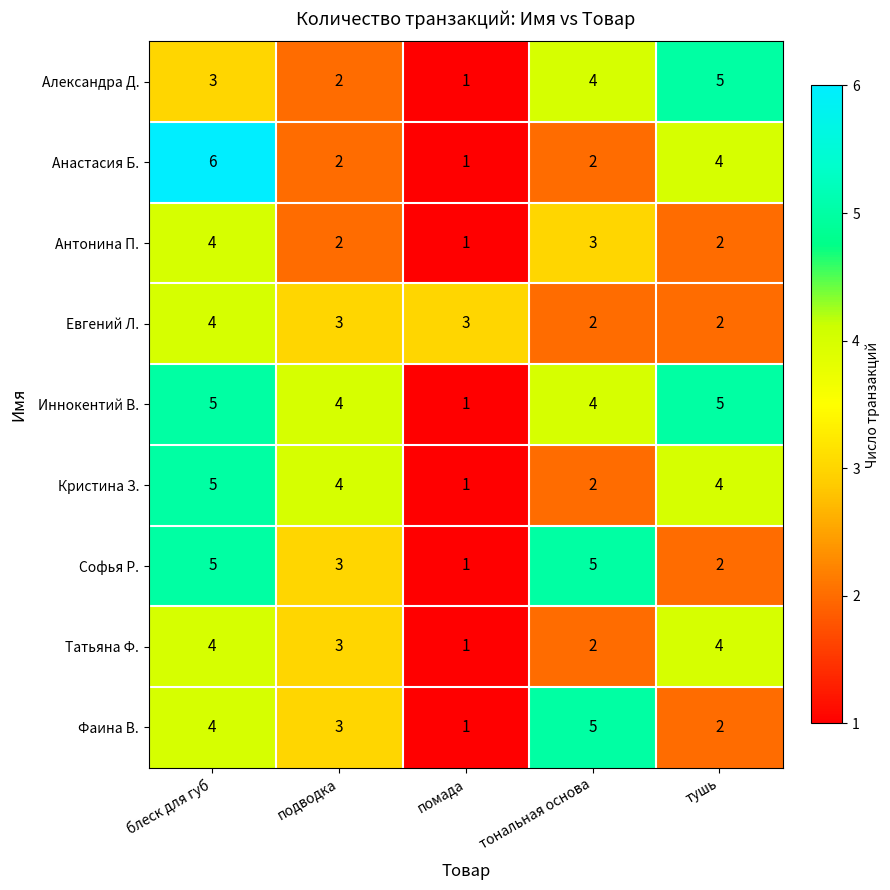

Which series has the widest spread of values?

Анастасия Б.